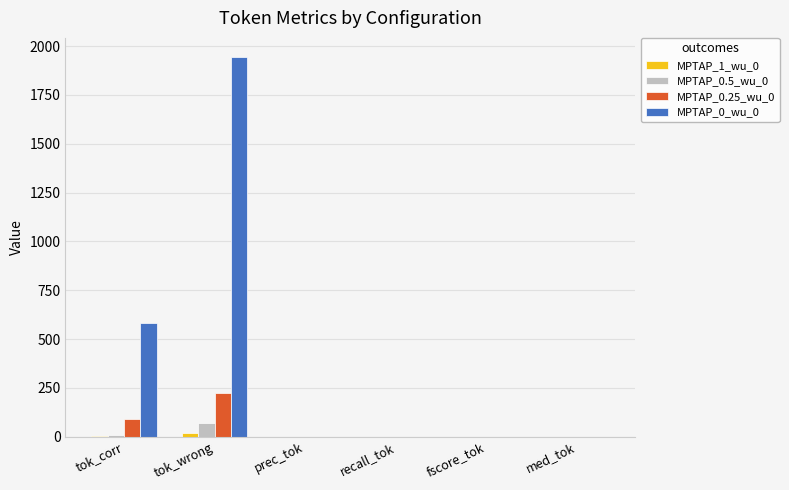

Is it true that MPTAP_0_wu_0 equals 212.4 at tok_corr?

False